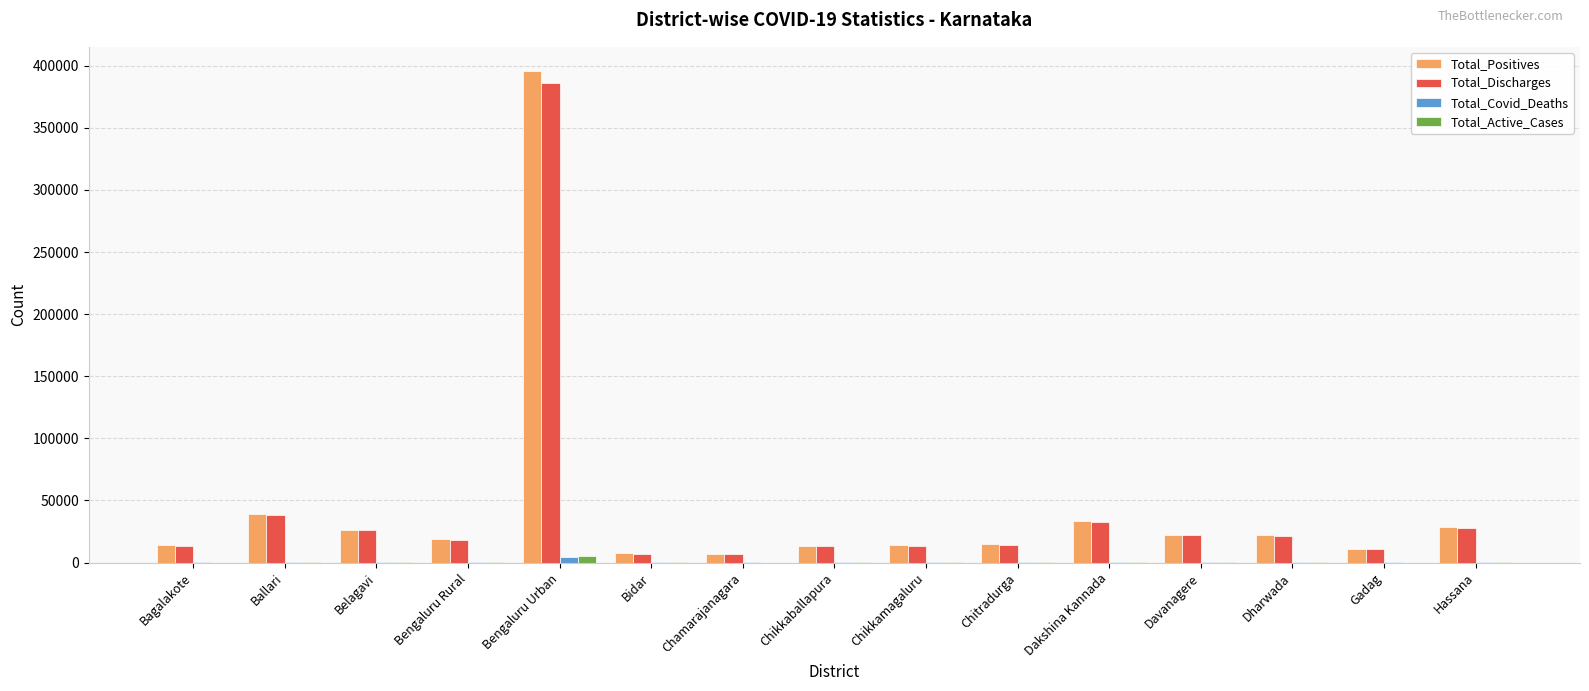

What is the highest value of the Total_Positives series?

395509